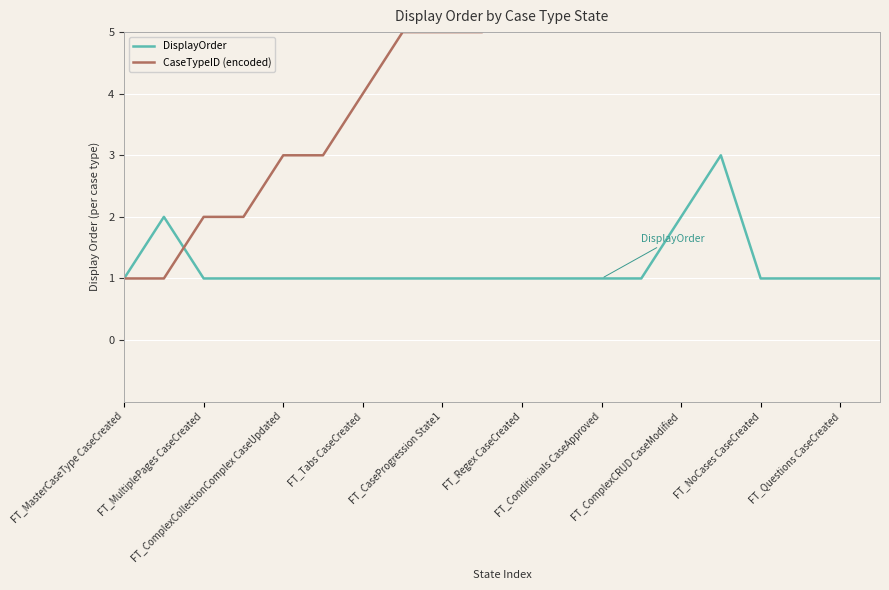

How many lines are shown in the chart?

2